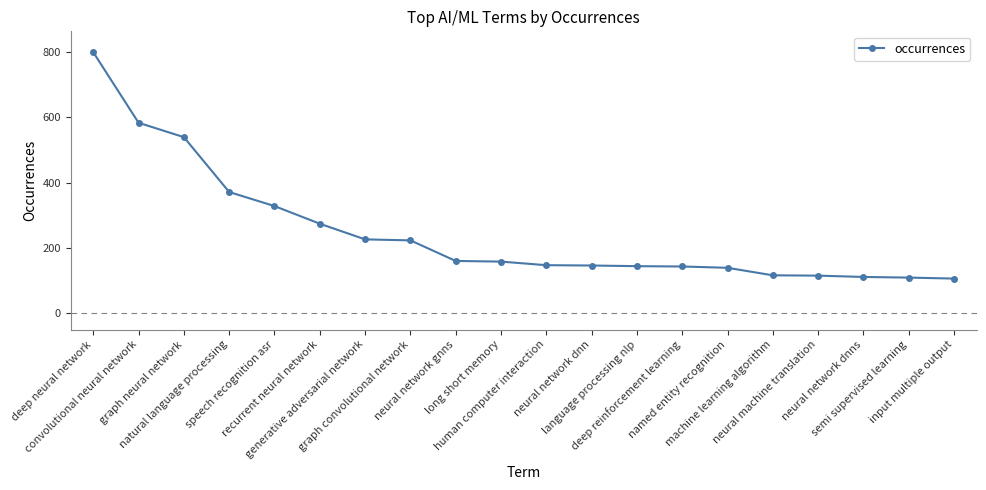

What is the difference between the maximum and minimum values?

693